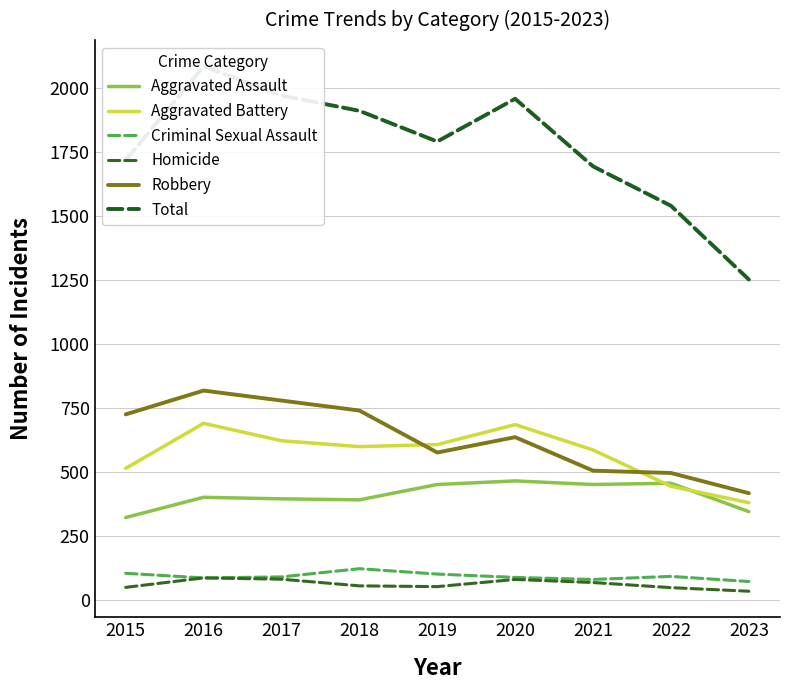

At how many categories does at least one series exceed 932?

9